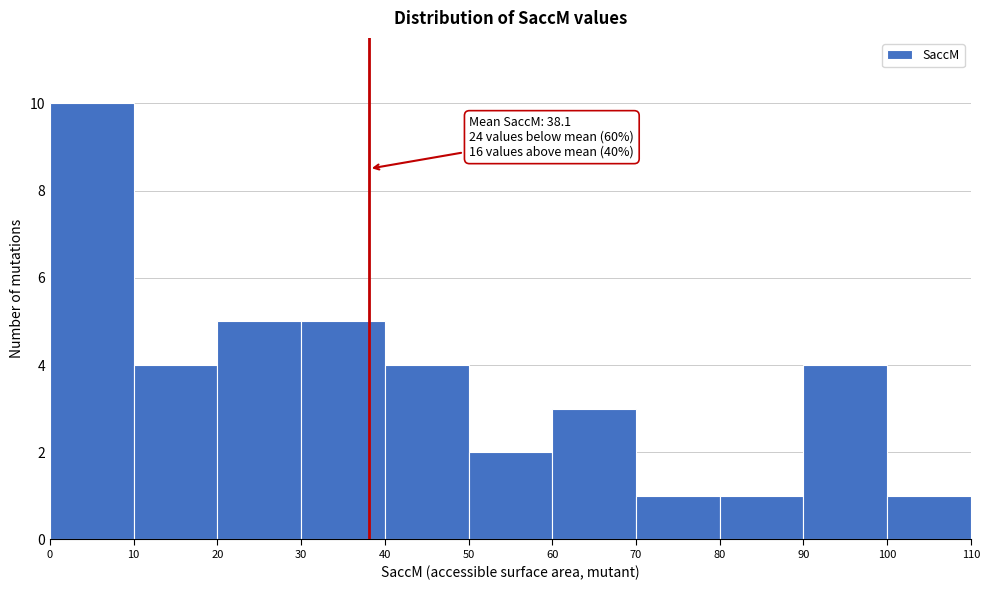

Which range on the x-axis has the tallest bar?

0 to 10